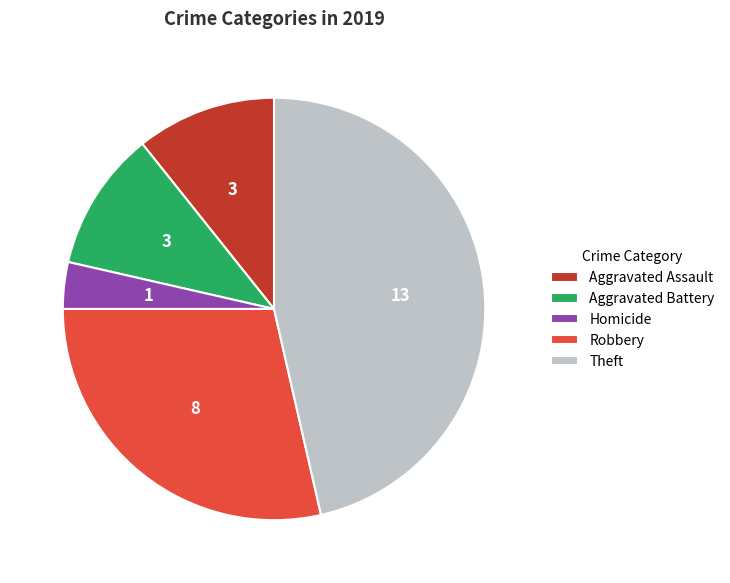

Between Homicide and Robbery, which is larger?

Robbery